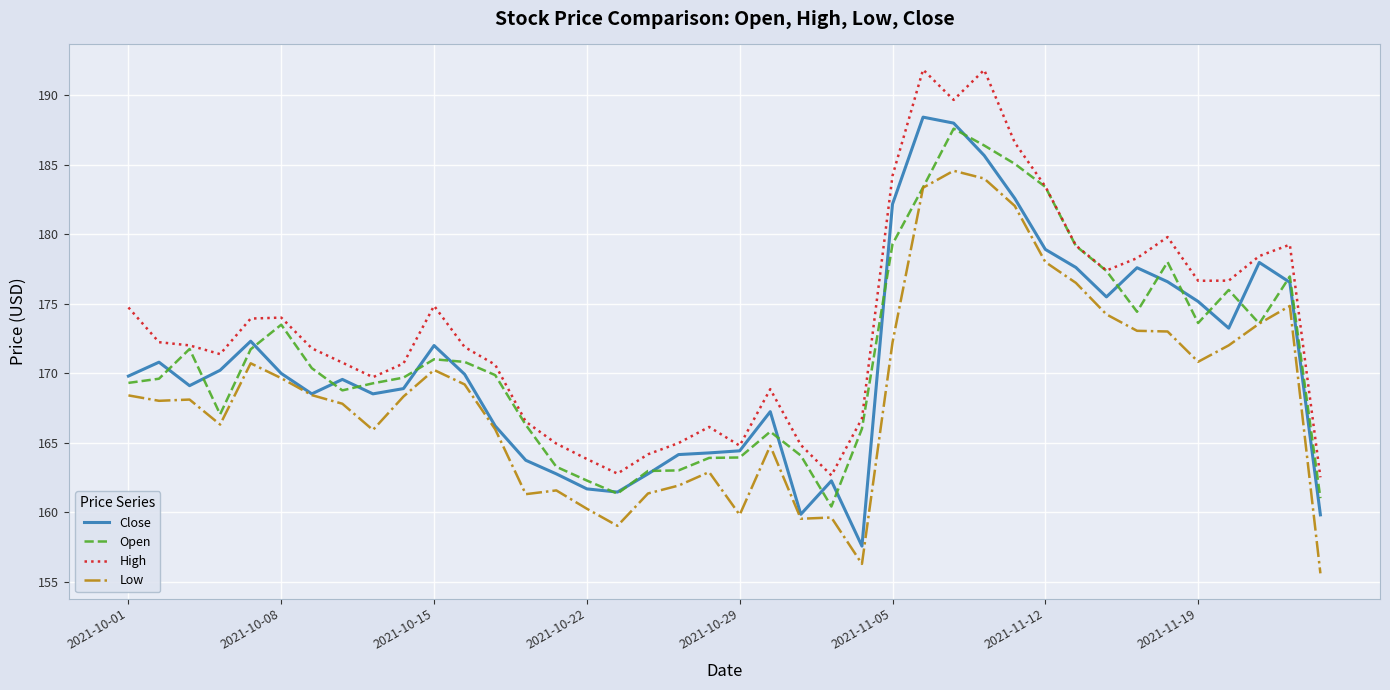

True or false: Low and High cross at least once.

False